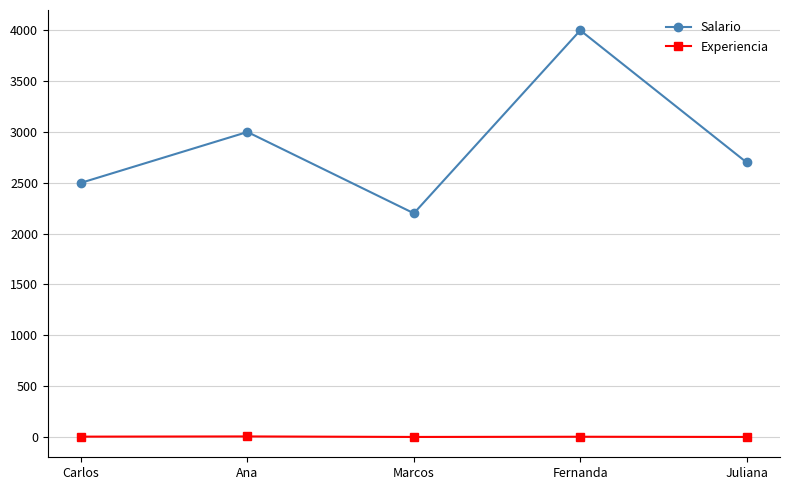

Which series changed the most between Ana and Juliana?

Salario